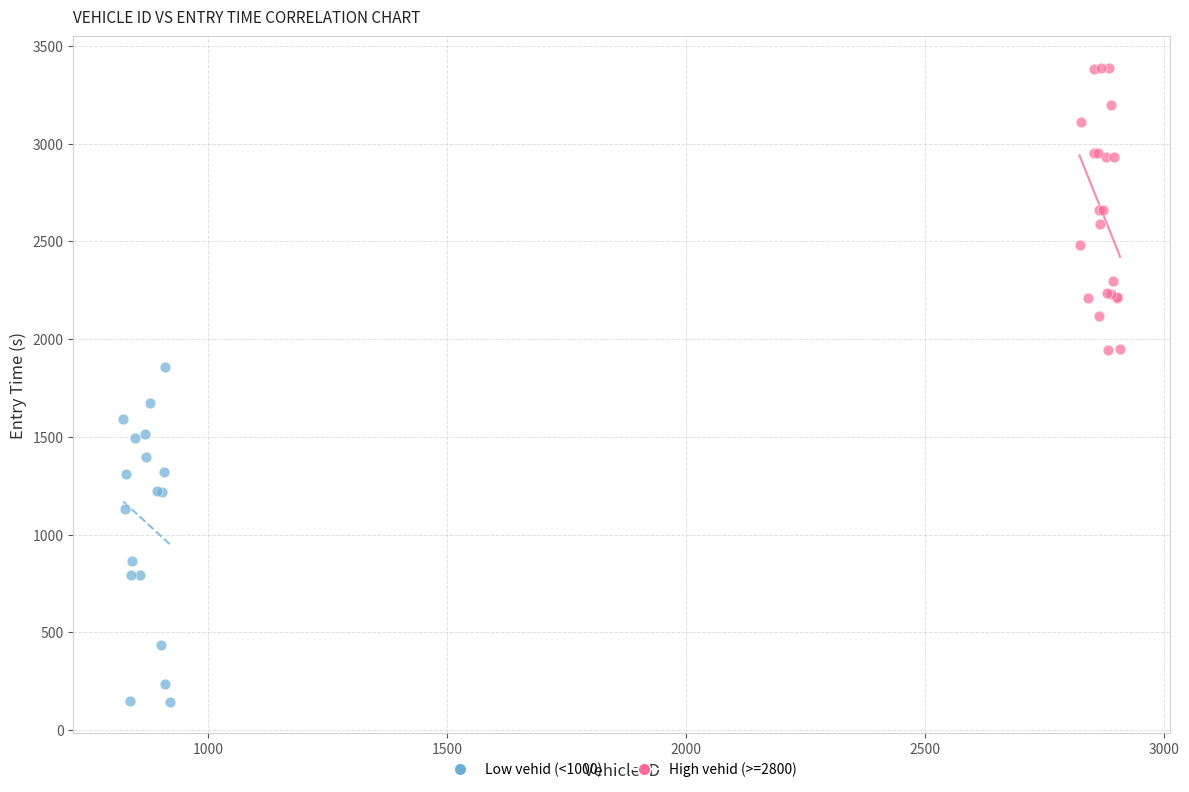

Which series reaches the minimum Y coordinate?

Low vehid (<1000)